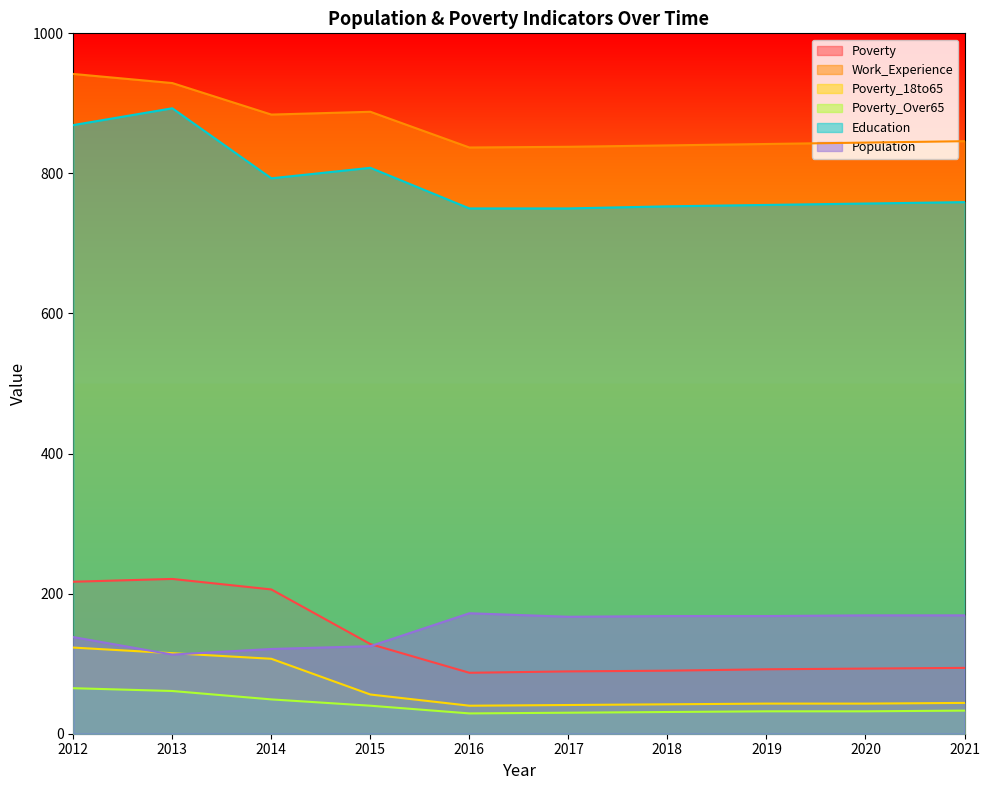

What is the sum of the Population values at 2014 and 2013?

234